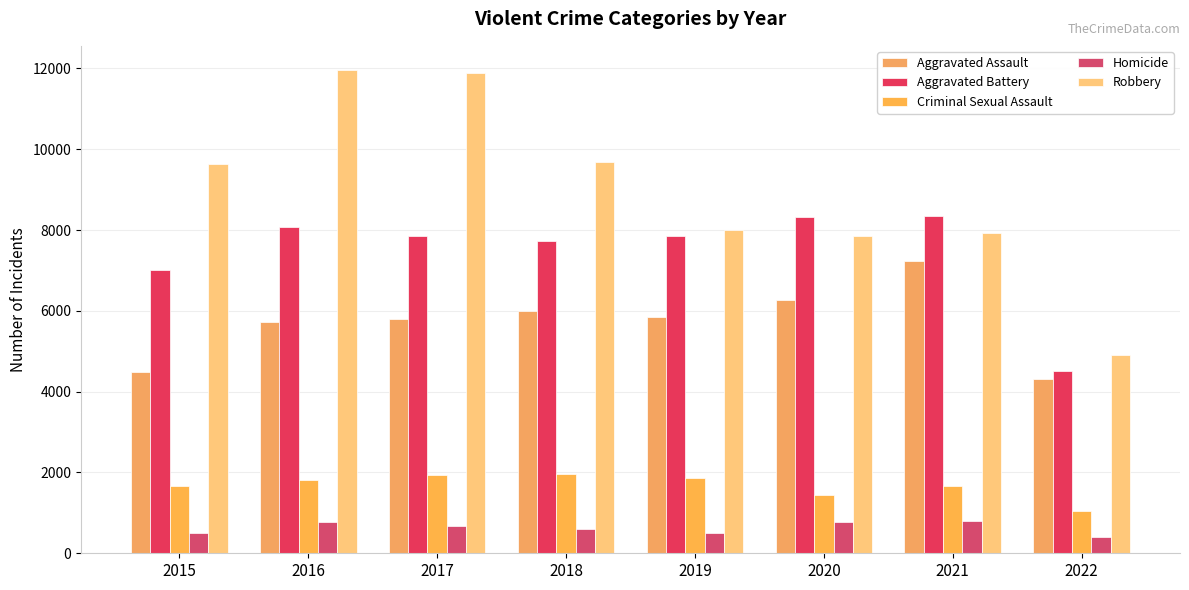

What is the difference between the second highest and minimum values in the Robbery series?

6973